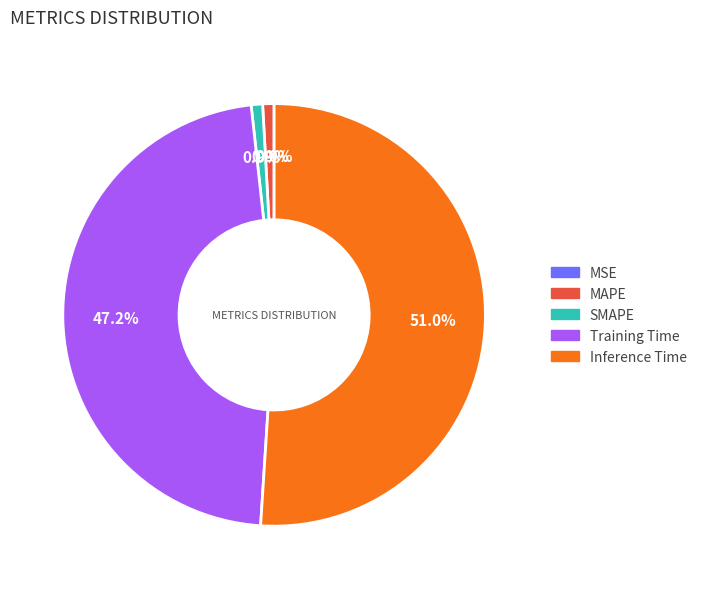

How many segments does this pie chart have?

5